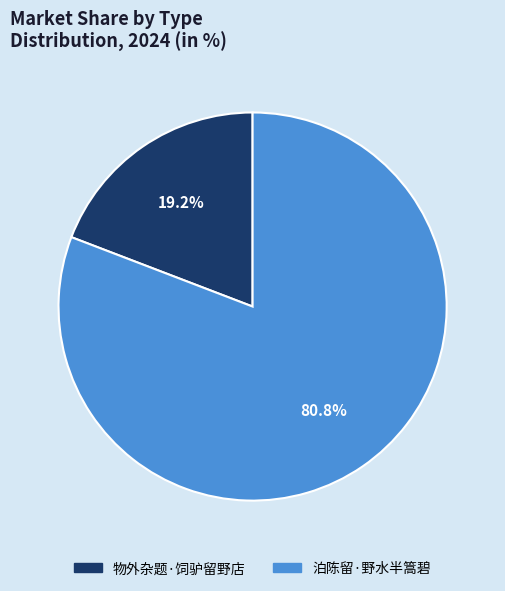

To the nearest percent, what is the difference between the 泊陈留·野水半篙碧 and 物外杂题·饲驴留野店 slice percentages?

62%